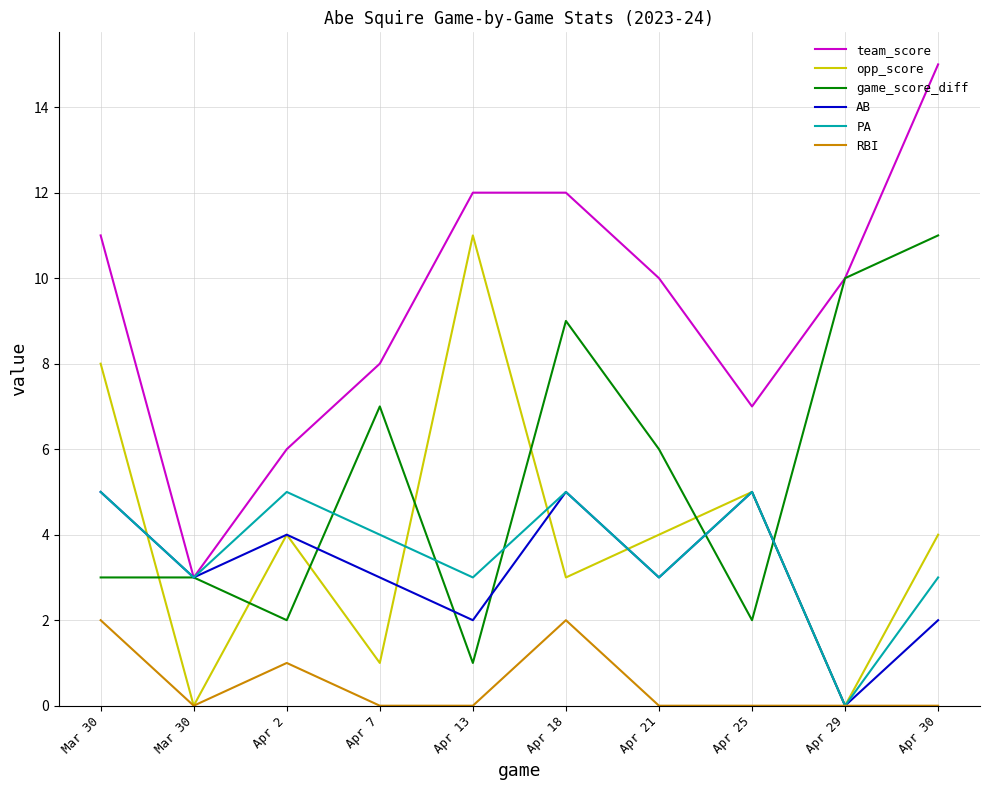

How many lines are shown in the chart?

6